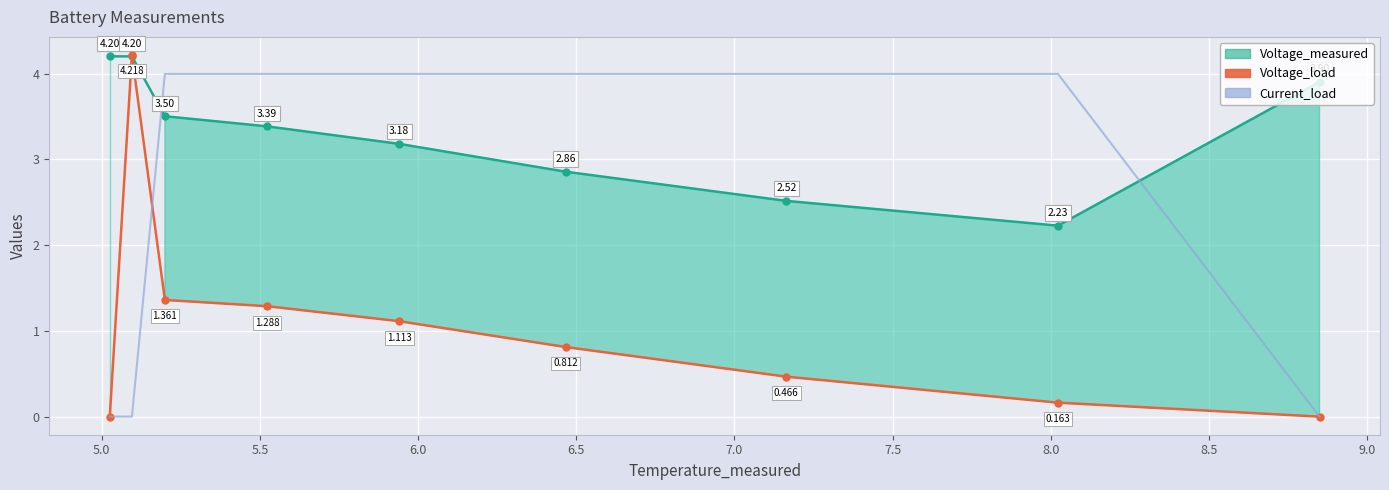

Which series has the widest spread of values?

Voltage_load